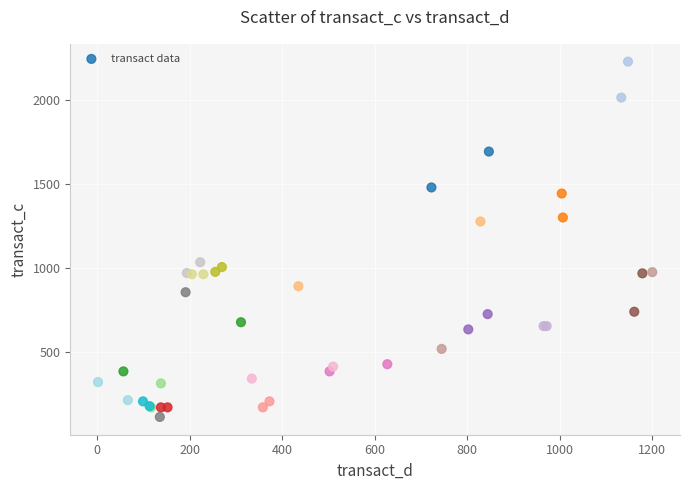

What Y value in the scatter plot is closest to 1172?

1278.6